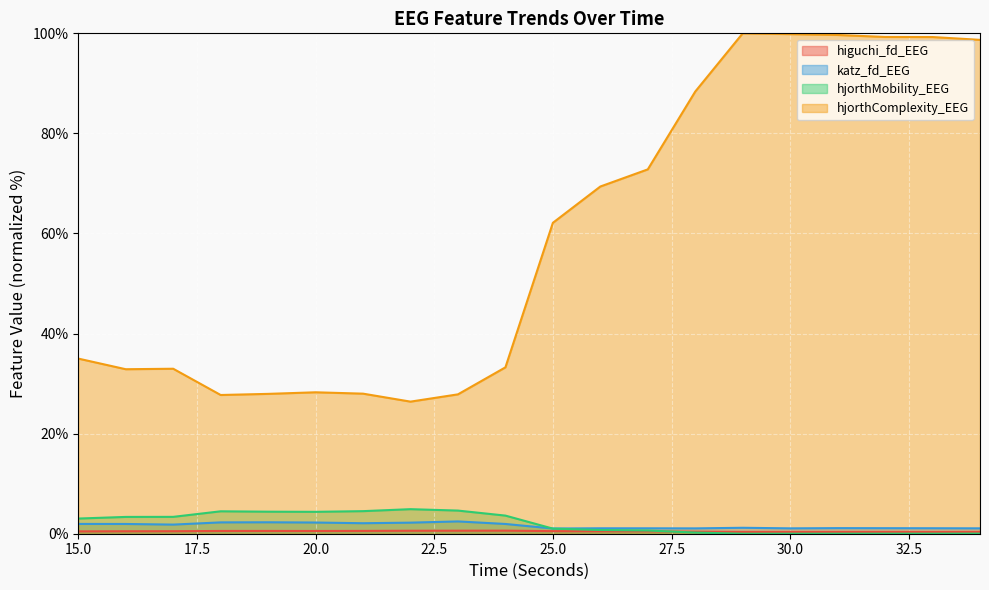

True or false: hjorthMobility_EEG has a value of 7.5 at 23.

False